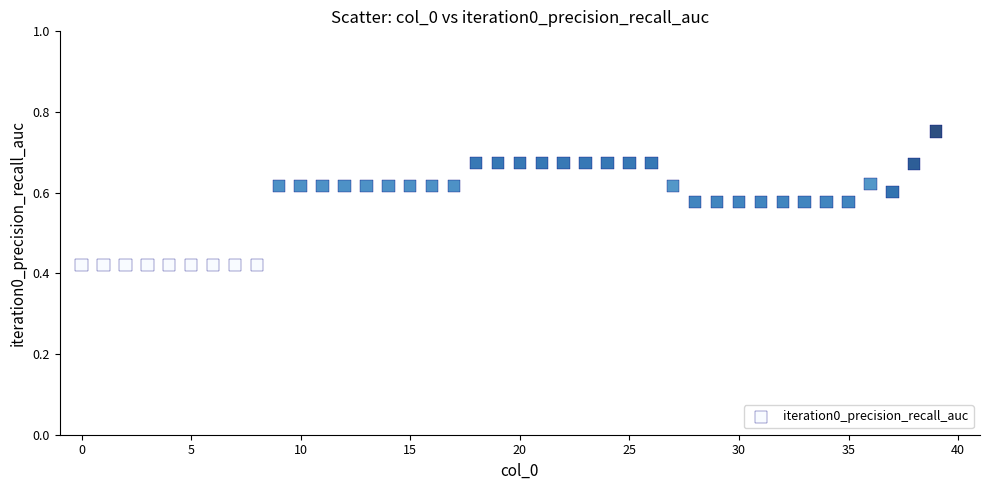

What is the range of Y values (max minus min)?

0.3